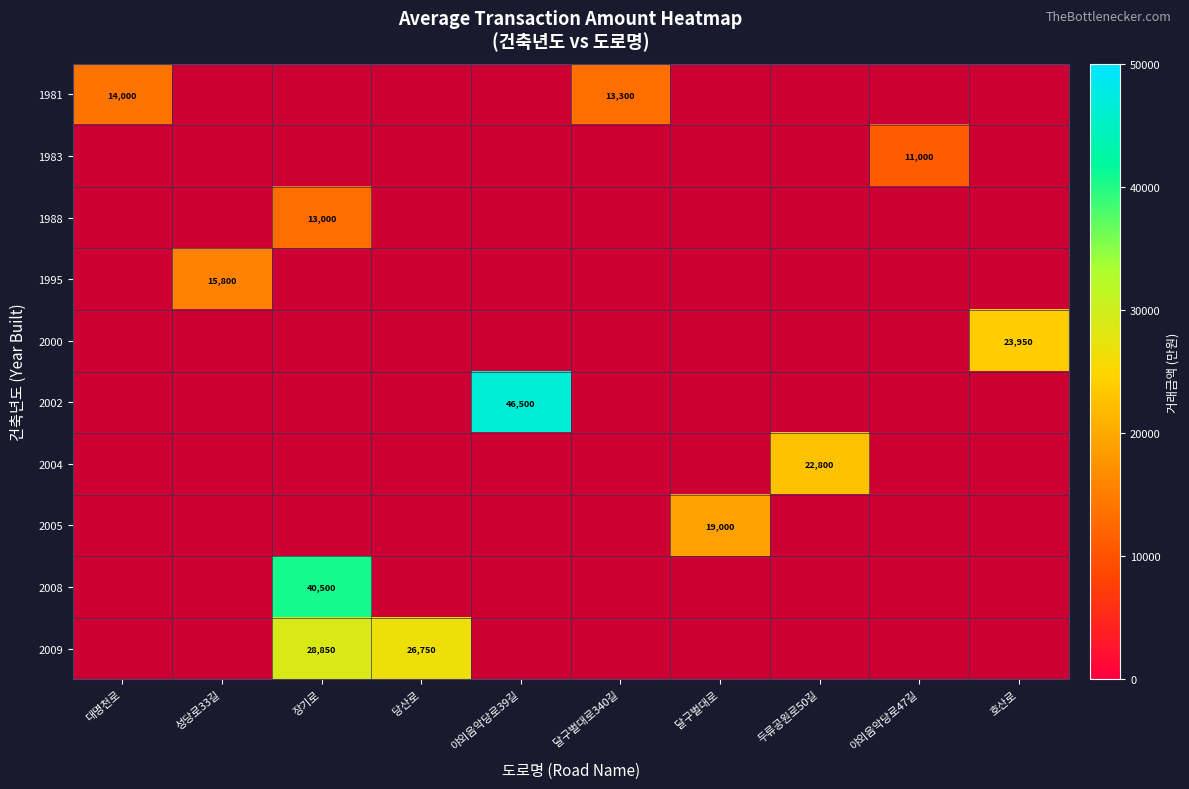

Which label corresponds to the largest value in the chart?

야외음악당로39길